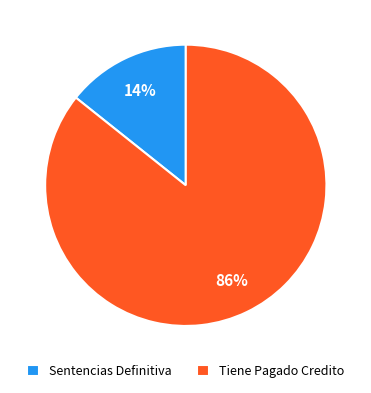

Which category accounts for the majority?

Tiene Pagado Credito